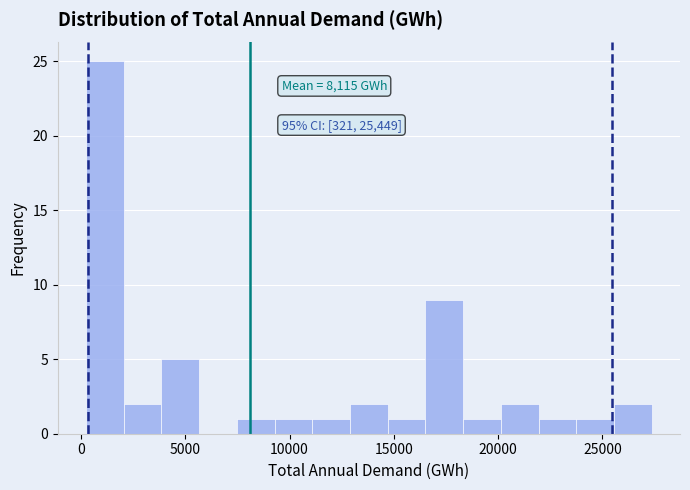

Read against the x-axis, roughly where is the centre of the tallest bar?

1000